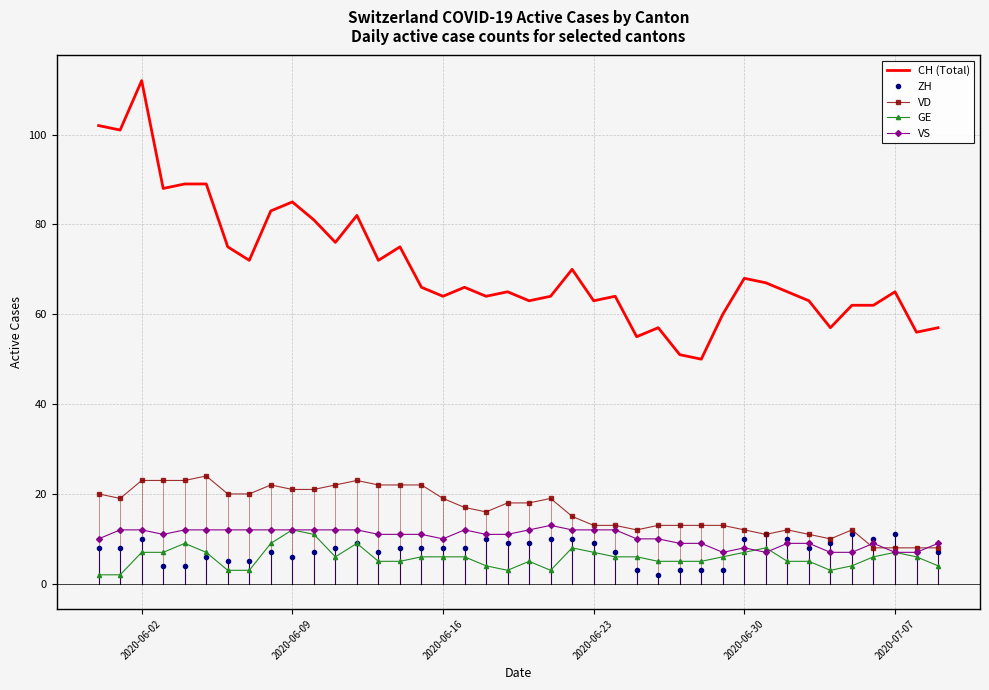

Which series has the largest range (max minus min)?

CH (Total)